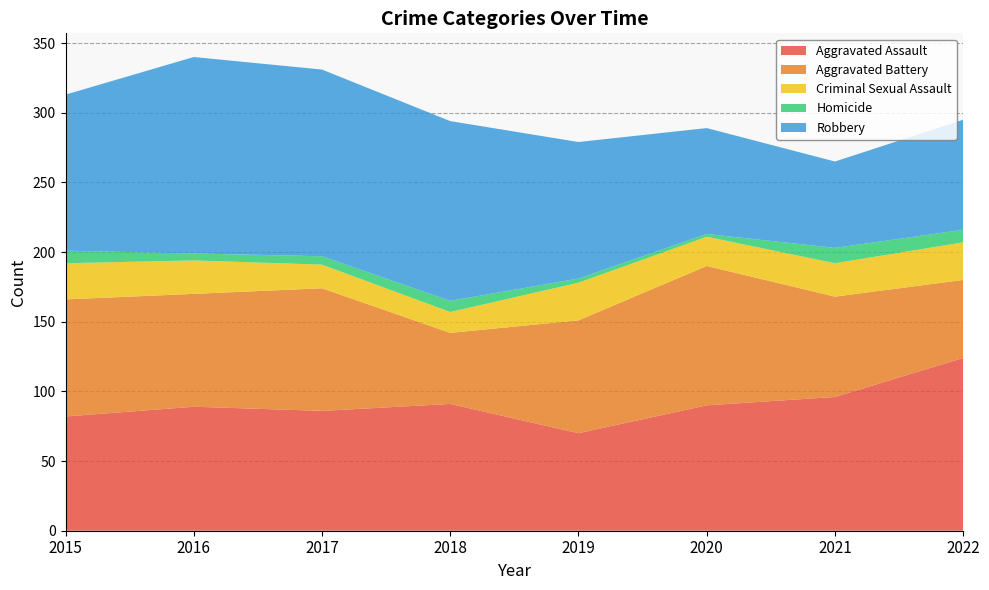

Reading right to left, extract all data points from this chart.

Aggravated Assault: 2022=124	2021=96	2020=90	2019=70	2018=91	2017=86	2016=89	2015=82
Aggravated Battery: 2022=56	2021=72	2020=100	2019=81	2018=51	2017=88	2016=81	2015=84
Criminal Sexual Assault: 2022=27	2021=24	2020=21	2019=27	2018=15	2017=17	2016=24	2015=26
Homicide: 2022=9	2021=11	2020=2	2019=3	2018=8	2017=6	2016=5	2015=9
Robbery: 2022=79	2021=62	2020=76	2019=98	2018=129	2017=134	2016=141	2015=112